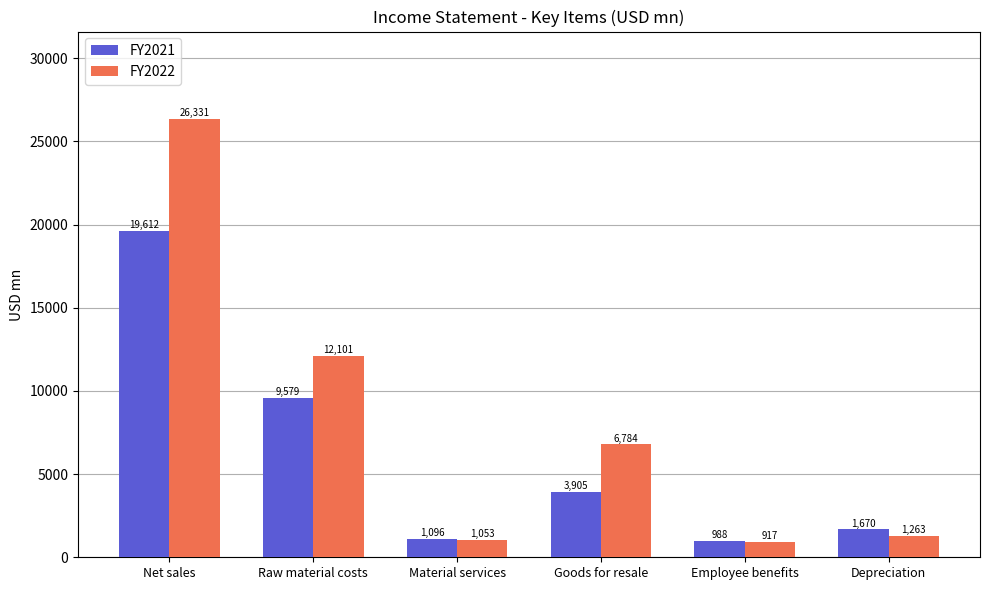

The value of FY2021 at Goods for resale is 1600.6. True or false?

False